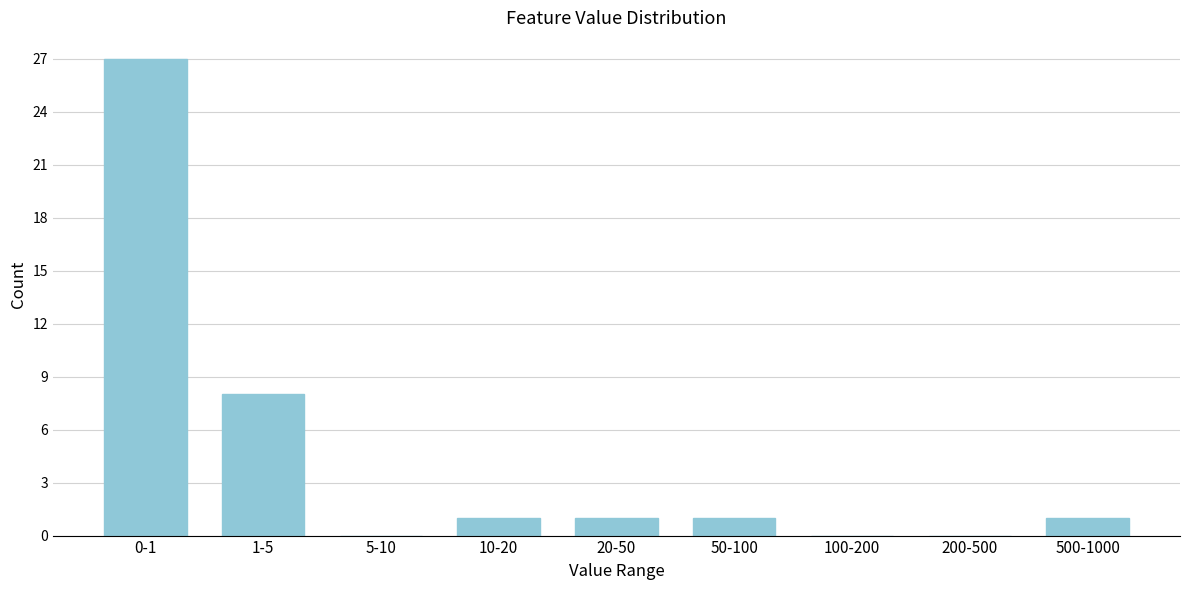

Reading right to left, what are all the values shown in this chart?

500-1000=1	200-500=0	100-200=0	50-100=1	20-50=1	10-20=1	5-10=0	1-5=8	0-1=27